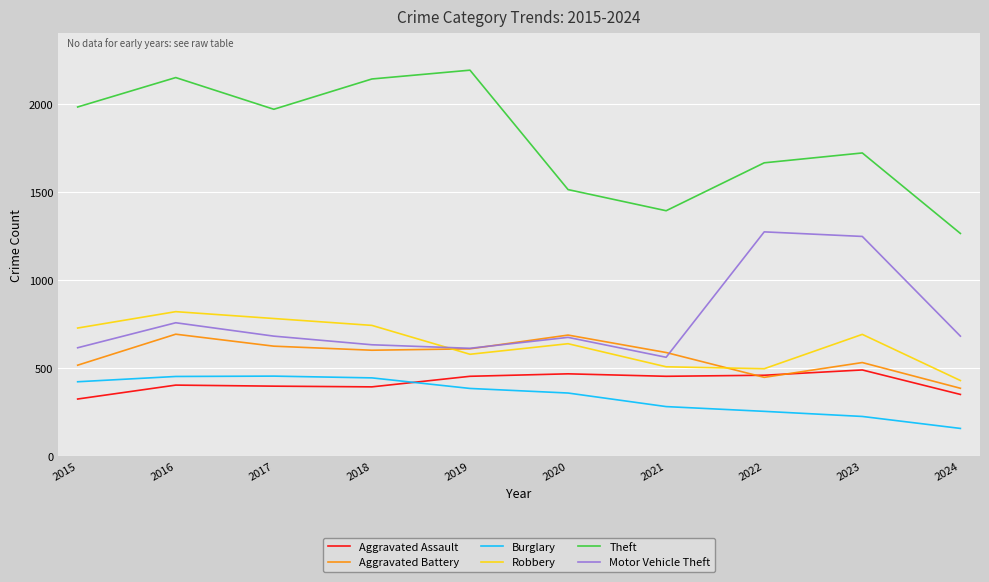

What is the total value across all series at 2016?

5267